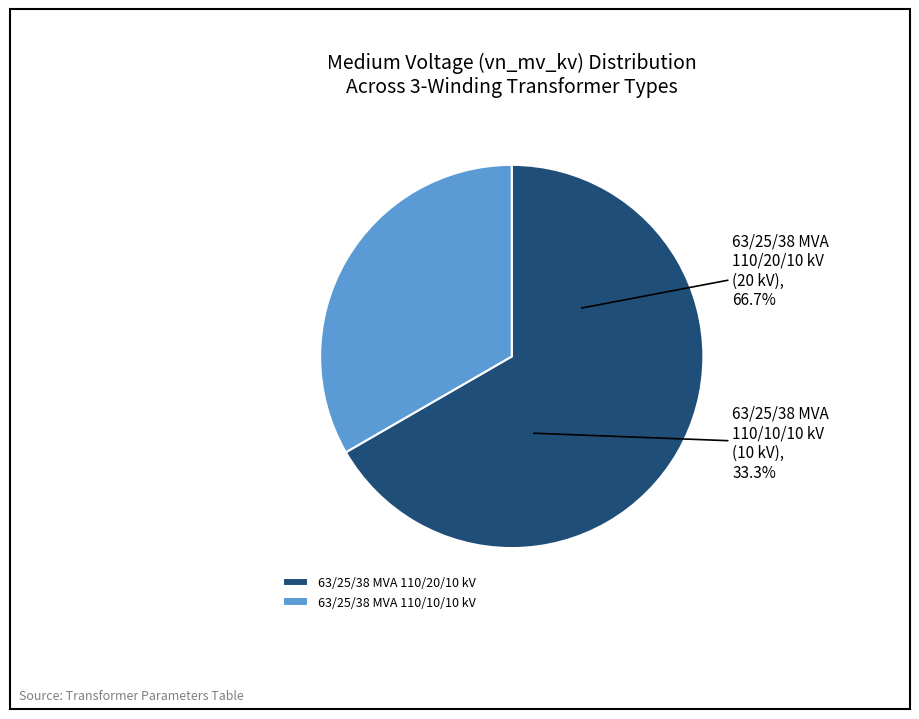

To the nearest percent, what is the average slice percentage?

50%